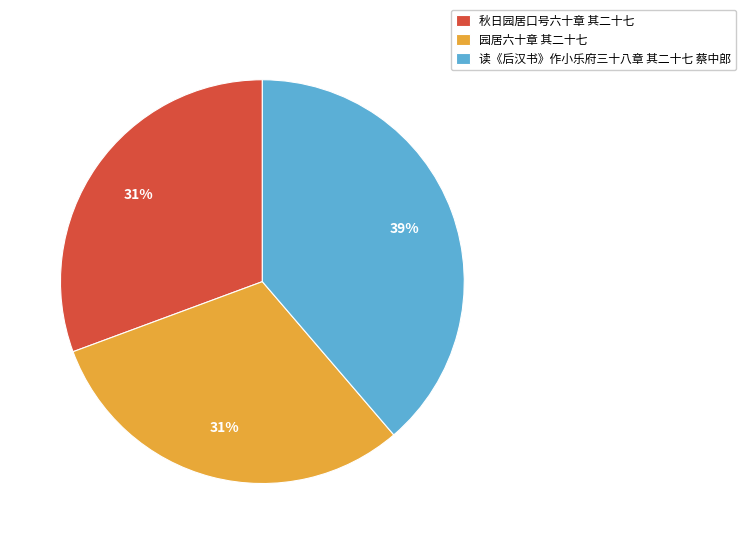

The 园居六十章 其二十七 slice represents 31% of the pie. True or false?

True